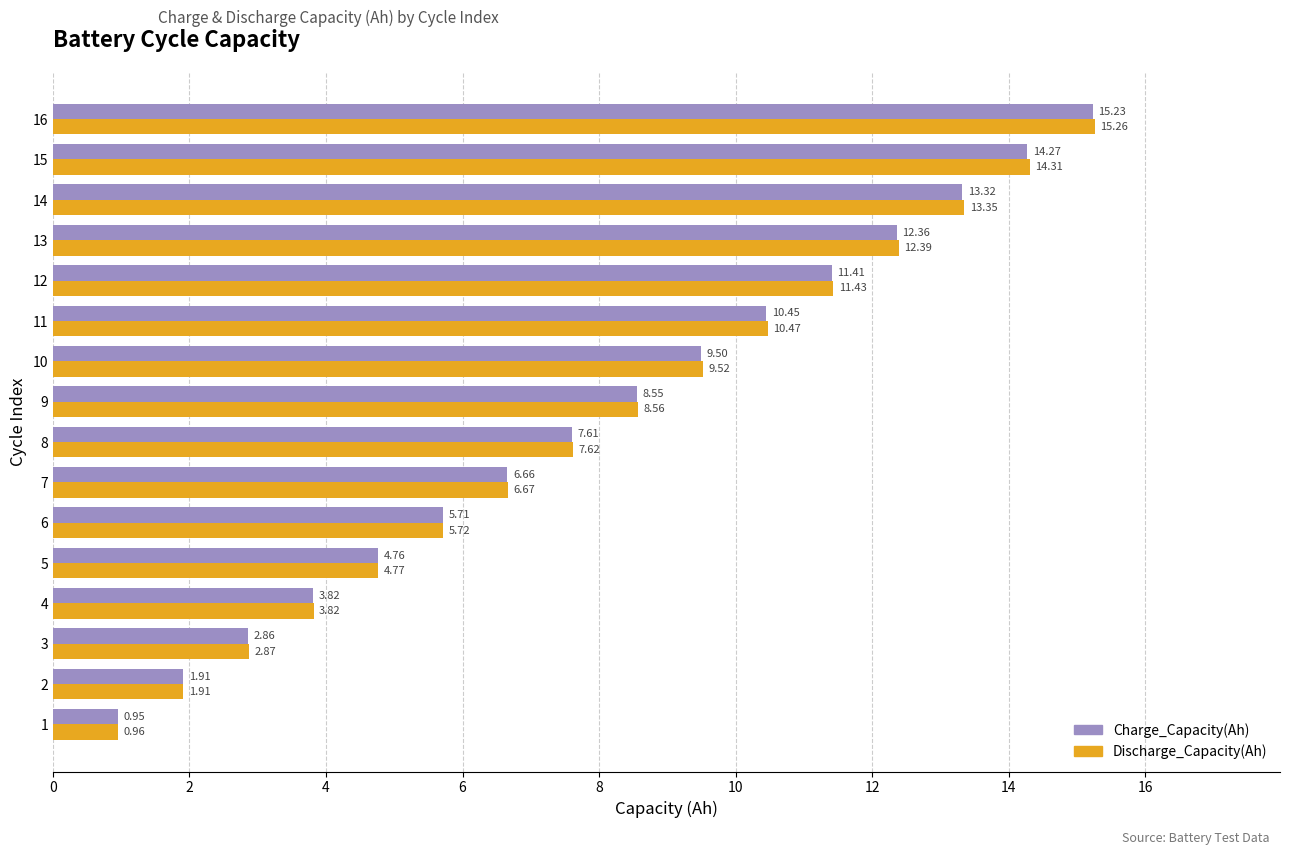

What are all the series names shown in the legend?

Charge_Capacity(Ah), Discharge_Capacity(Ah)